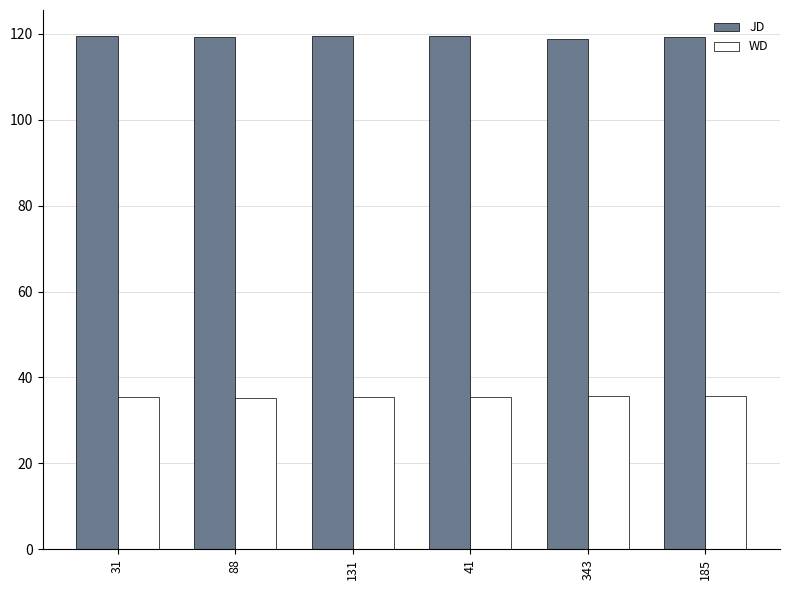

Which series has the largest total across all categories?

JD